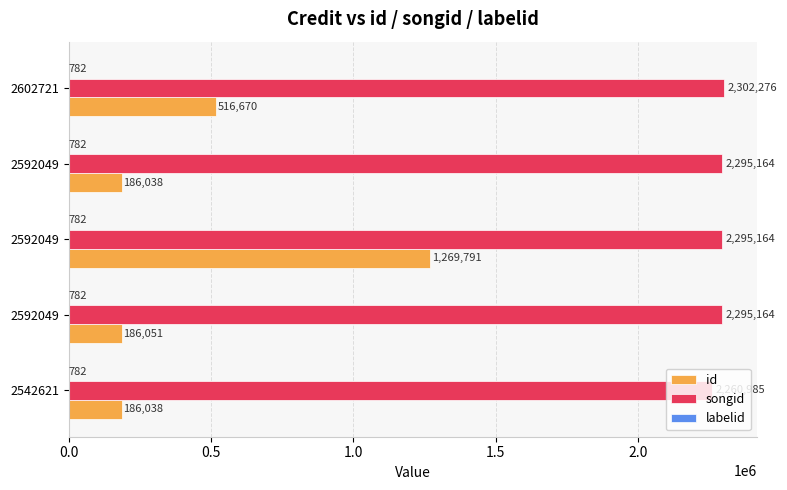

Count the number of categories in the chart.

5